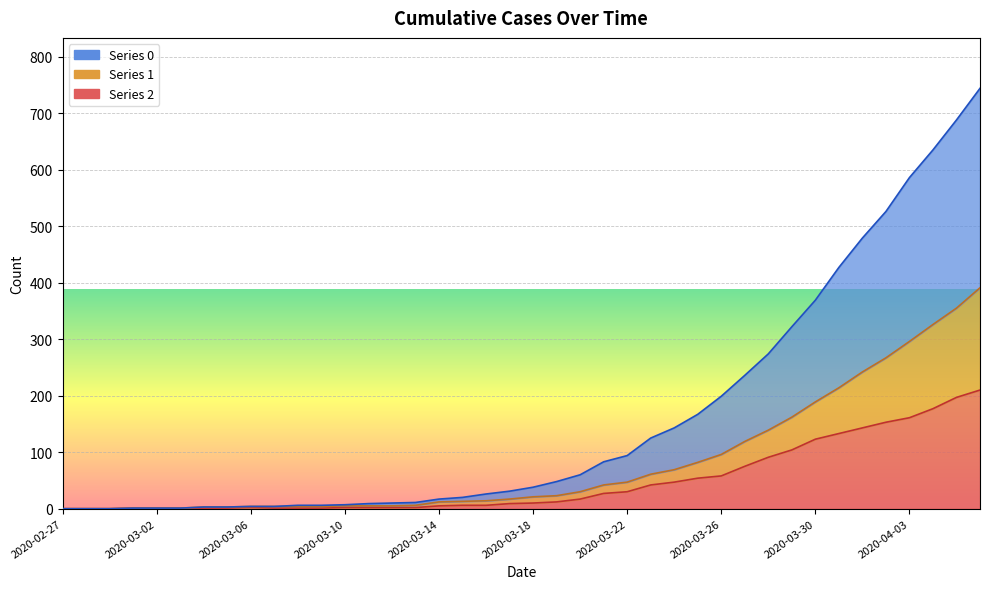

Which has a higher value, 2020-02-28 or 2020-03-15?

2020-03-15